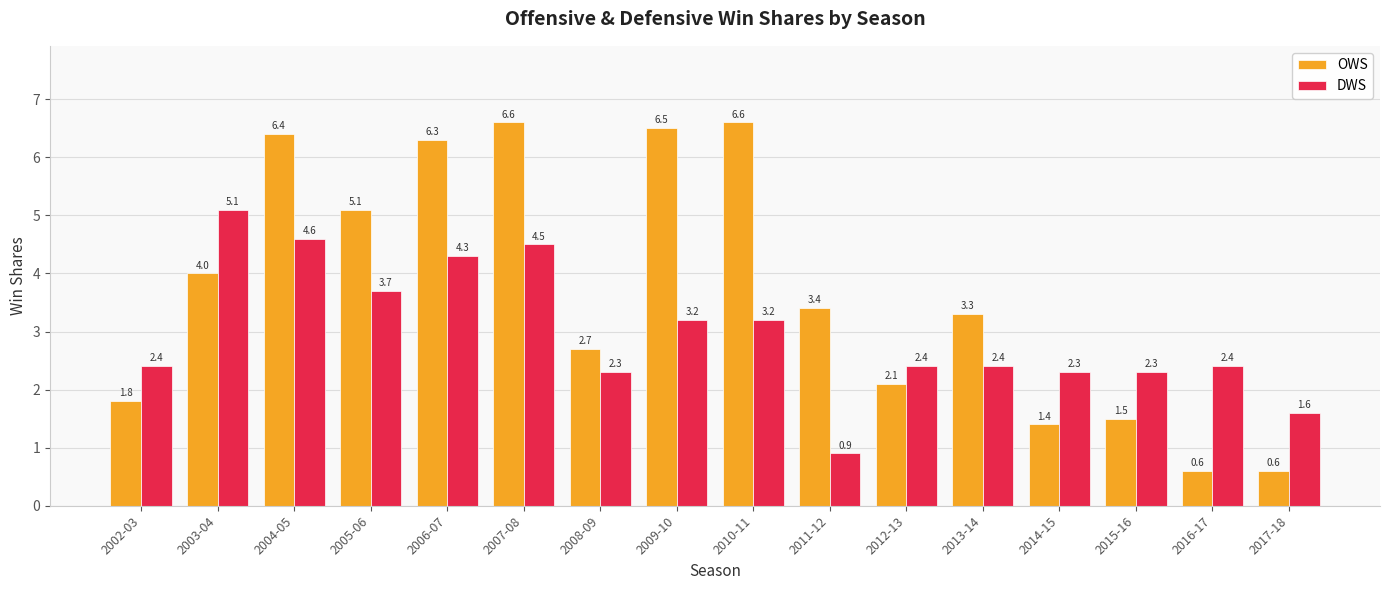

Reading right to left, transcribe all the data shown in this chart.

OWS: 2017-18=0.6	2016-17=0.6	2015-16=1.5	2014-15=1.4	2013-14=3.3	2012-13=2.1	2011-12=3.4	2010-11=6.6	2009-10=6.5	2008-09=2.7	2007-08=6.6	2006-07=6.3	2005-06=5.1	2004-05=6.4	2003-04=4.0	2002-03=1.8
DWS: 2017-18=1.6	2016-17=2.4	2015-16=2.3	2014-15=2.3	2013-14=2.4	2012-13=2.4	2011-12=0.9	2010-11=3.2	2009-10=3.2	2008-09=2.3	2007-08=4.5	2006-07=4.3	2005-06=3.7	2004-05=4.6	2003-04=5.1	2002-03=2.4